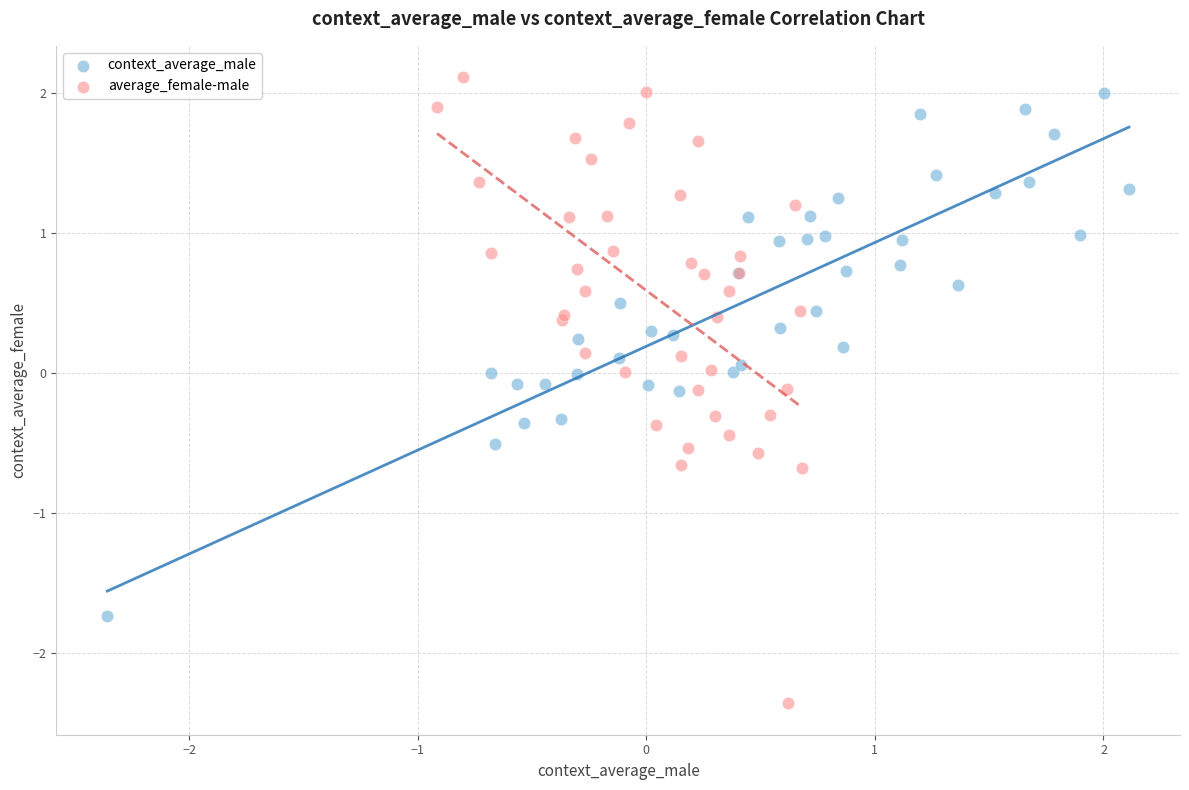

Which series has the largest Y range (max minus min)?

average_female-male